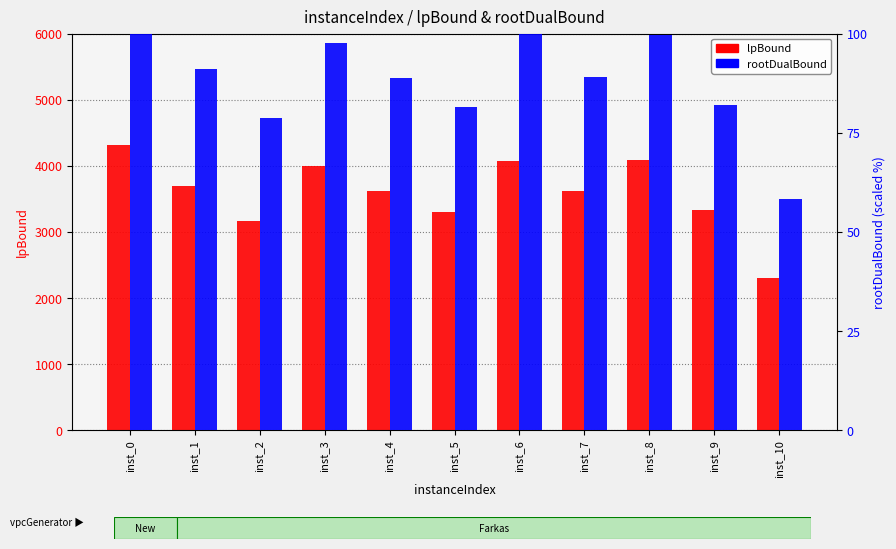

What is the average value of the lpBound series?

3591.0